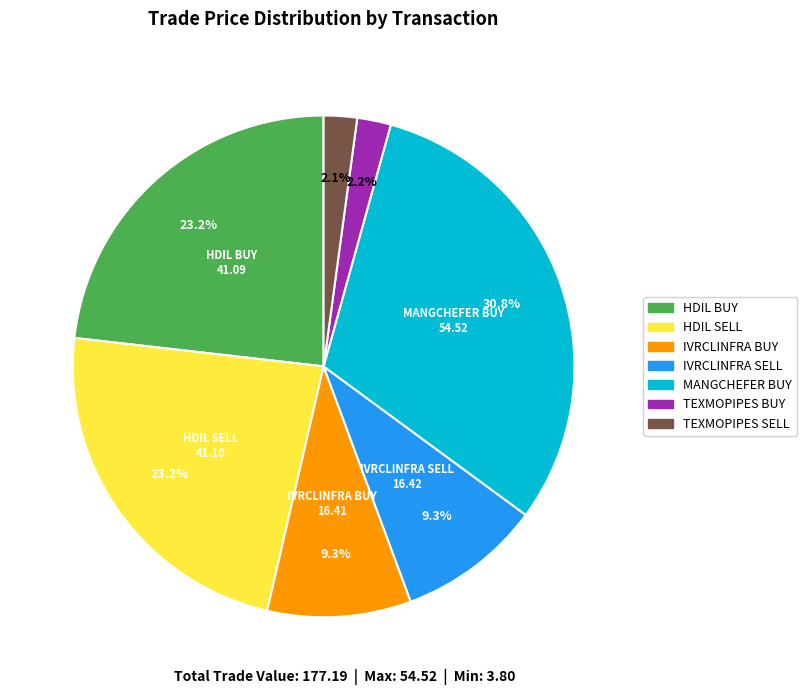

Approximately how many times larger is the value at IVRCLINFRA BUY compared to MANGCHEFER BUY?

0.3